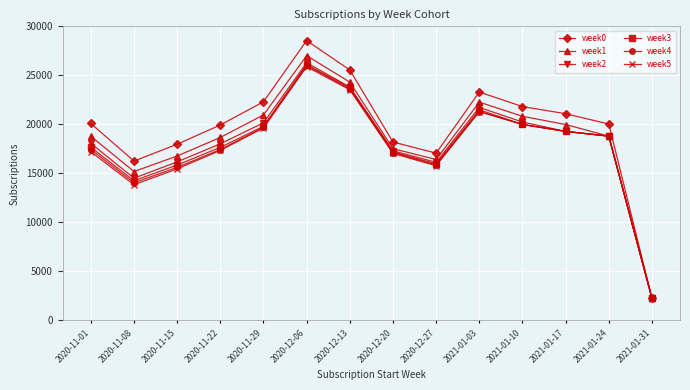

True or false: week2 has more than 1 points higher than both neighbors.

True